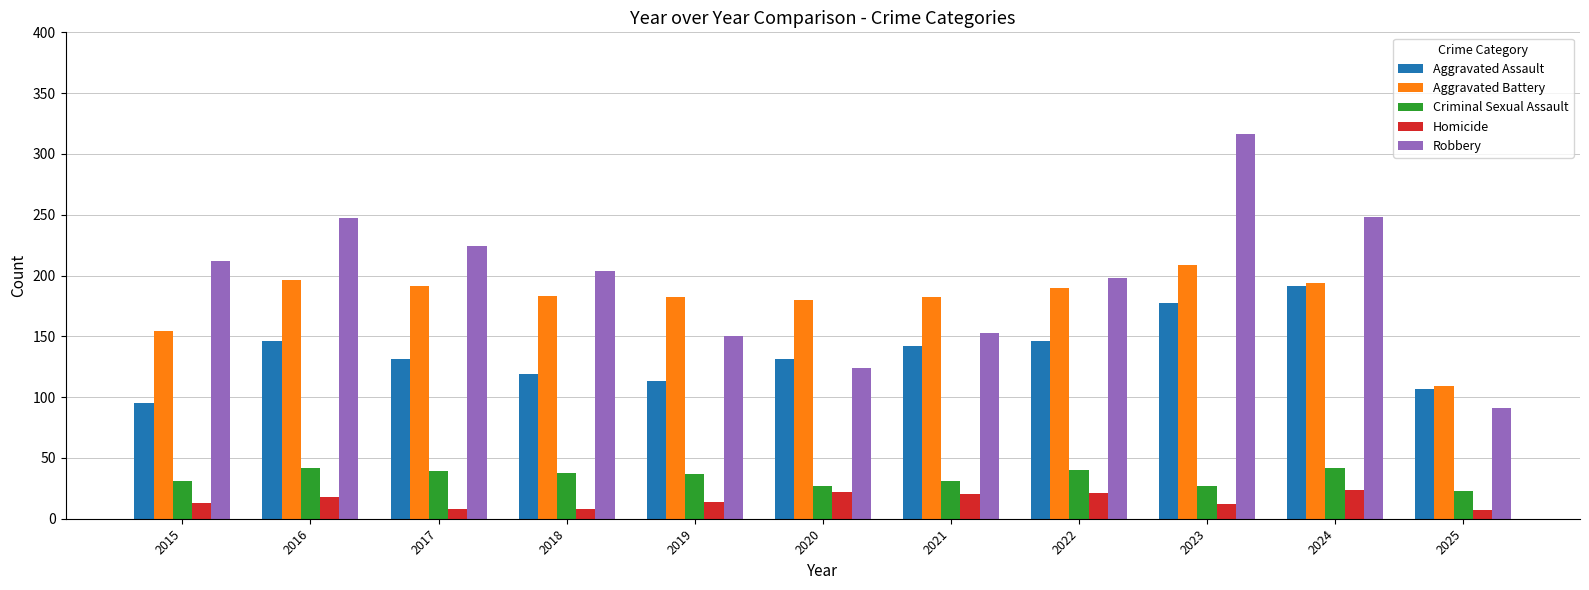

Is the value of Robbery at 2021 greater than the value of Homicide at 2025?

Yes